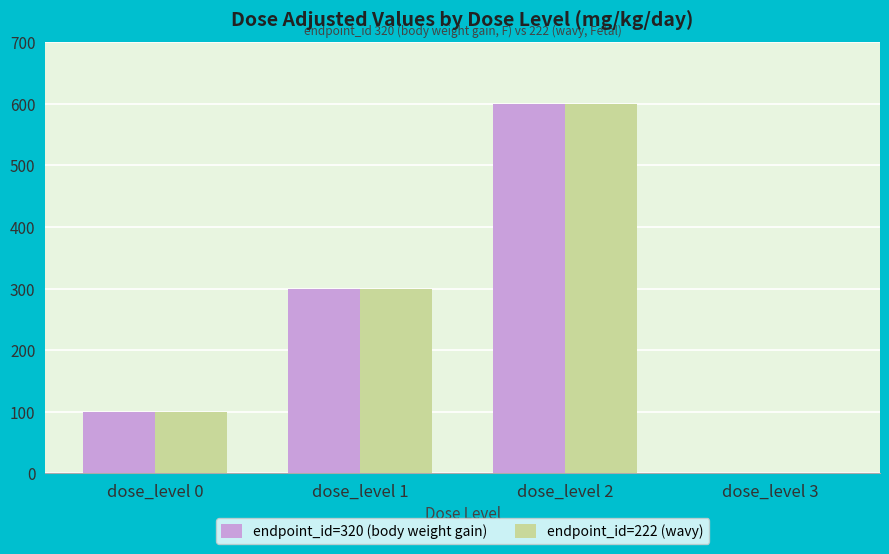

Count the number of data series in this chart.

2